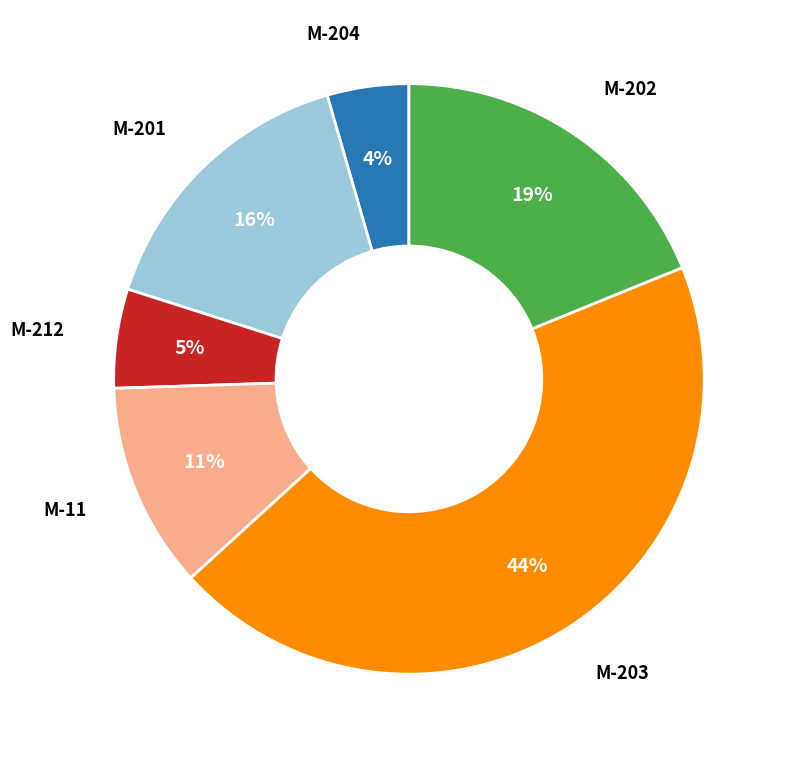

Count the number of slices in the pie.

6